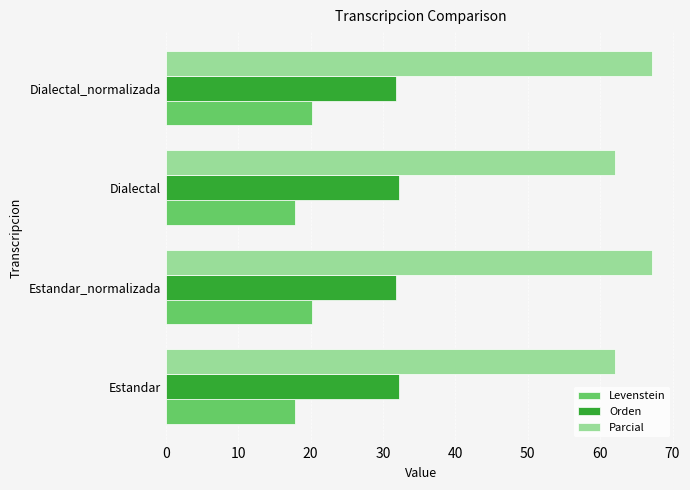

Which series has the largest range (max minus min)?

Parcial